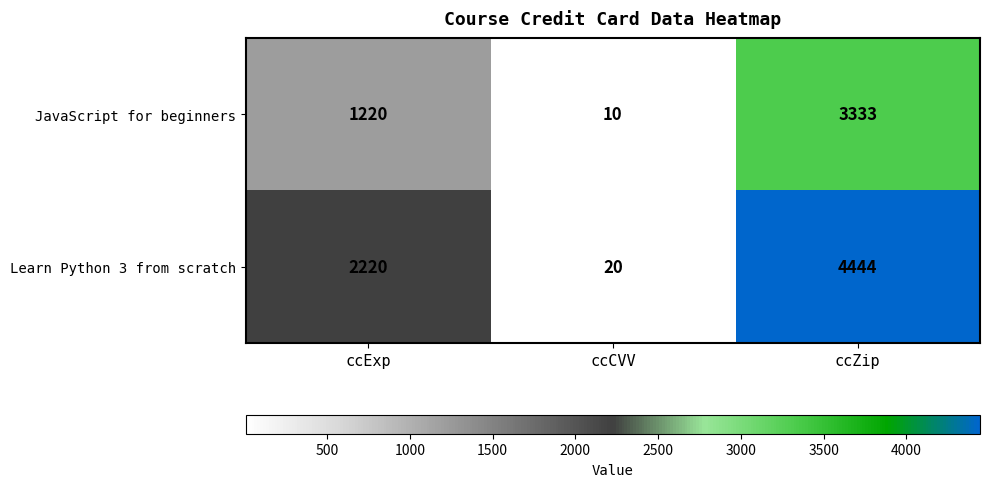

What is the average value of the JavaScript for beginners series?

1521